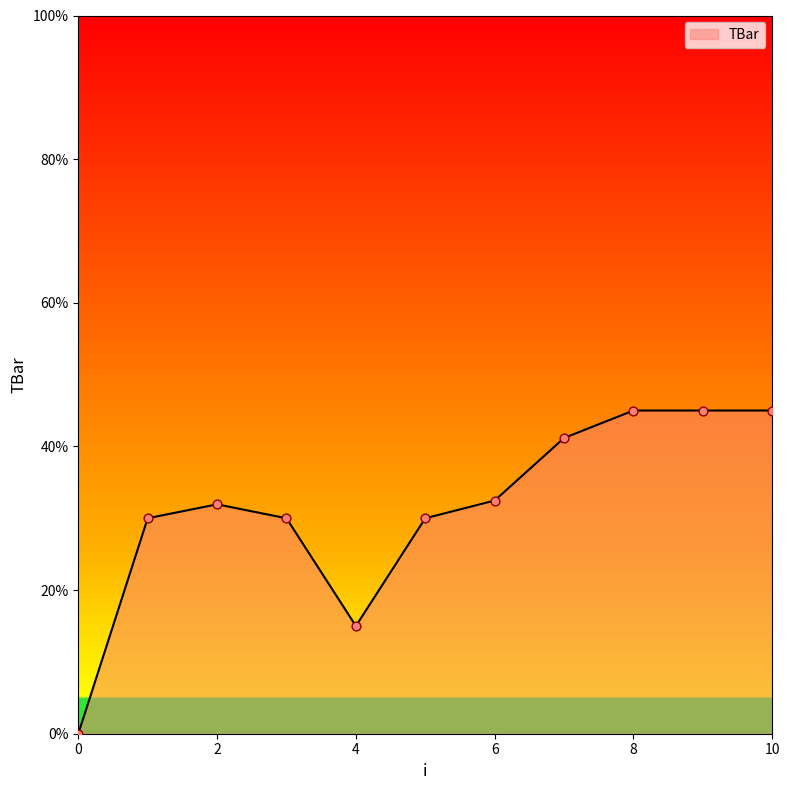

What is the greatest value displayed?

45.0